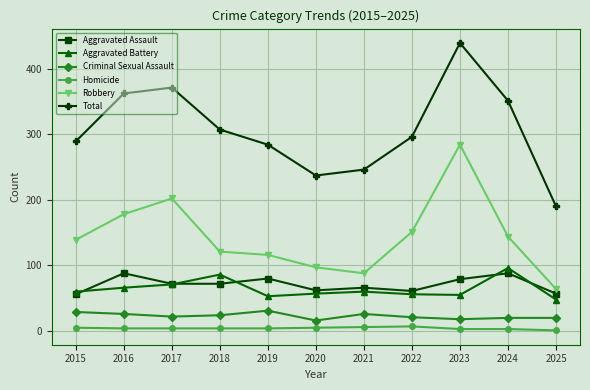

At which label does Total reach its peak?

2023